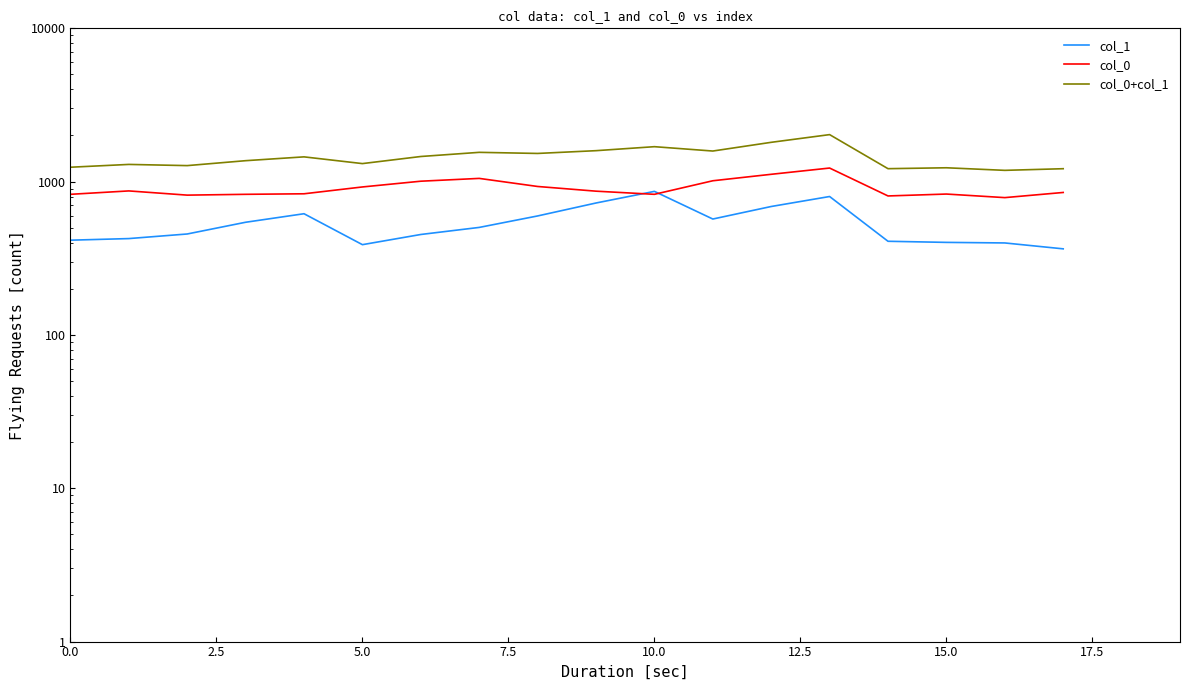

True or false: col_0+col_1 and col_0 intersect in this chart.

False